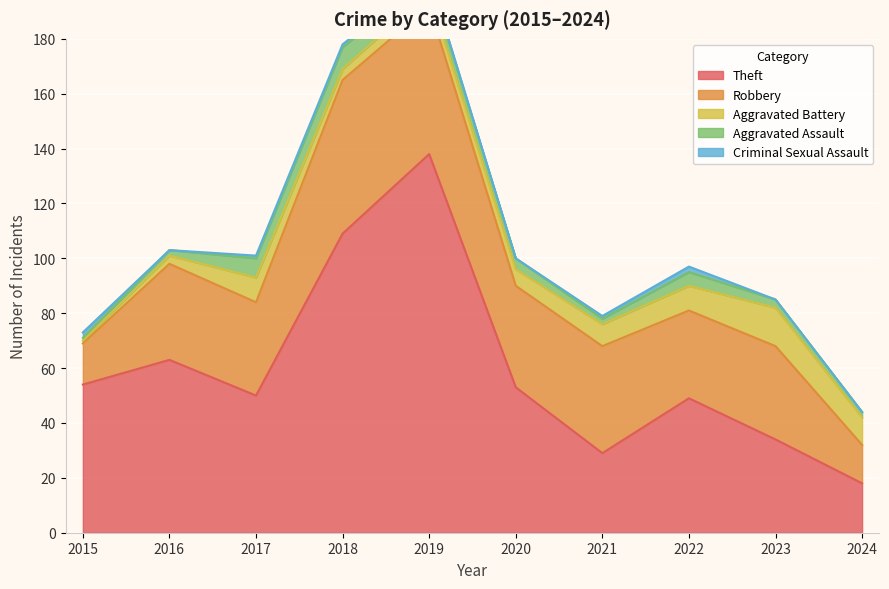

True or false: Robbery and Aggravated Battery intersect in this chart.

False